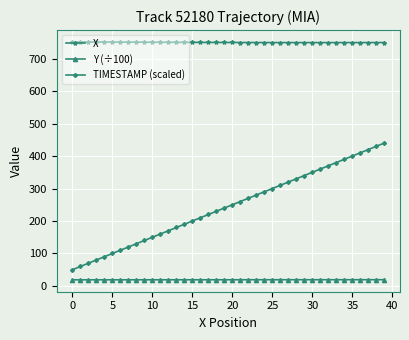

What is the value of the TIMESTAMP (scaled) point at the 29th from the left?

330.0